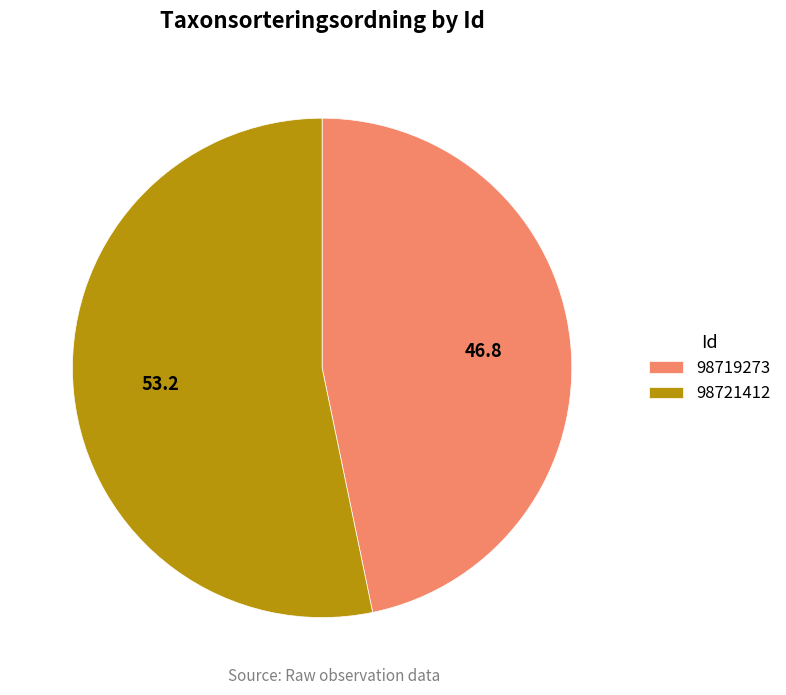

True or false: 98721412 accounts for 45% of the total.

False